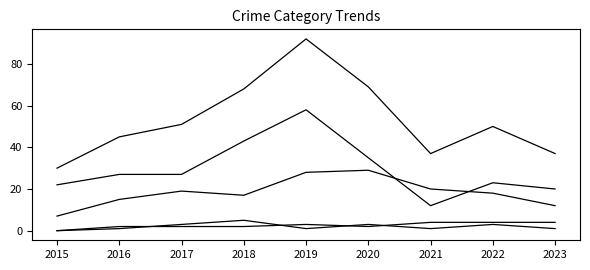

Is this an area chart (filled region under the line)?

No